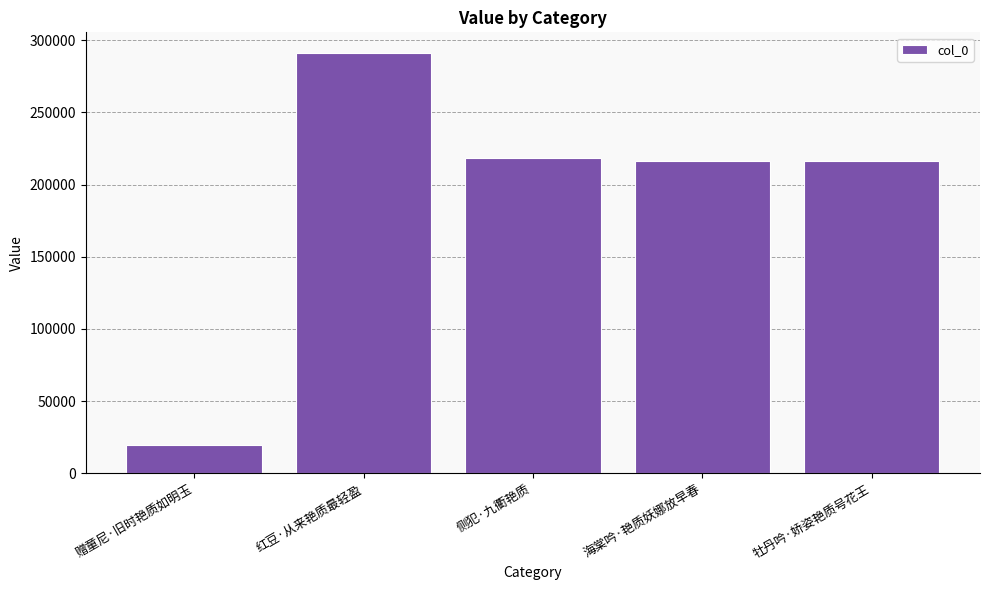

What is the change in value from 赠童尼·旧时艳质如明玉 to 牡丹吟·娇姿艳质号花王?

+195961